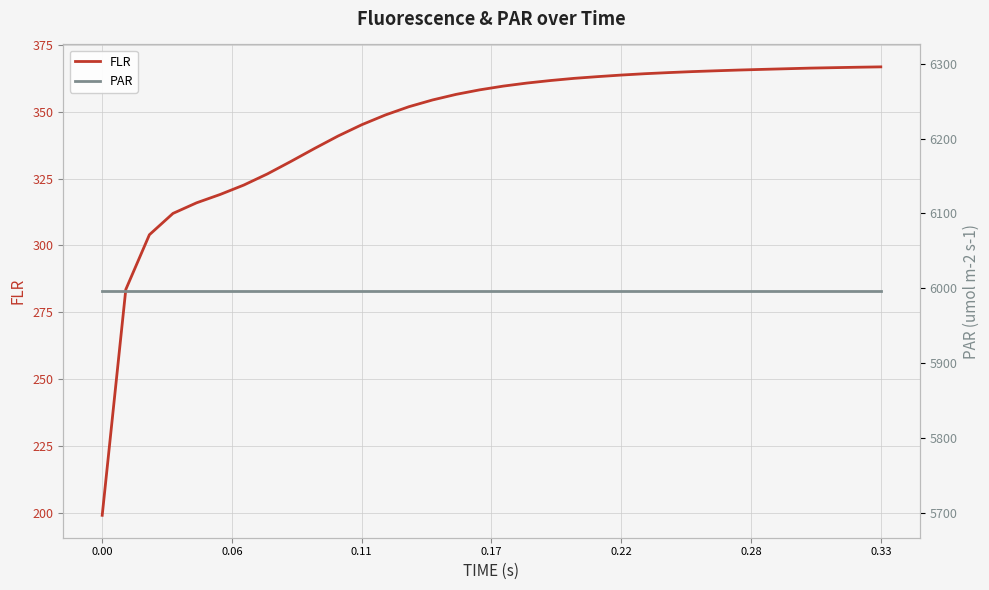

Reading left to right, extract all data points from this chart.

FLR: 199.1	283.5	304.0	312.0	315.9	319.1	322.6	326.7	331.4	336.3	340.9	345.1	348.8	351.9	354.4	356.5	358.2	359.6	360.7	361.7	362.5	363.1	363.7	364.2	364.6	365.0	365.3	365.6	365.8	366.1	366.3	366.5	366.6	366.8
PAR: 5996.1	5996.1	5996.1	5996.1	5996.1	5996.1	5996.1	5996.1	5996.1	5996.1	5996.1	5996.1	5996.1	5996.1	5996.1	5996.1	5996.1	5996.1	5996.1	5996.1	5996.1	5996.1	5996.1	5996.1	5996.1	5996.1	5996.1	5996.1	5996.1	5996.1	5996.1	5996.1	5996.1	5996.1